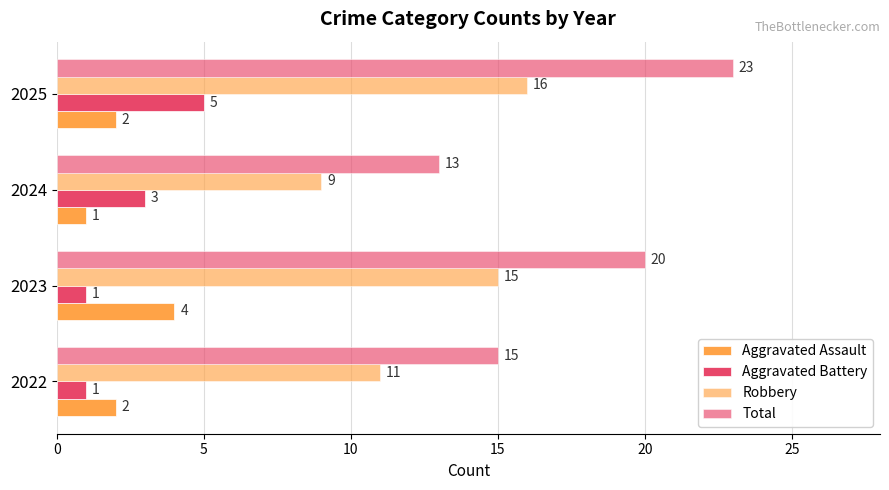

What is the value of the Robbery bar at the 4th from the left?

16